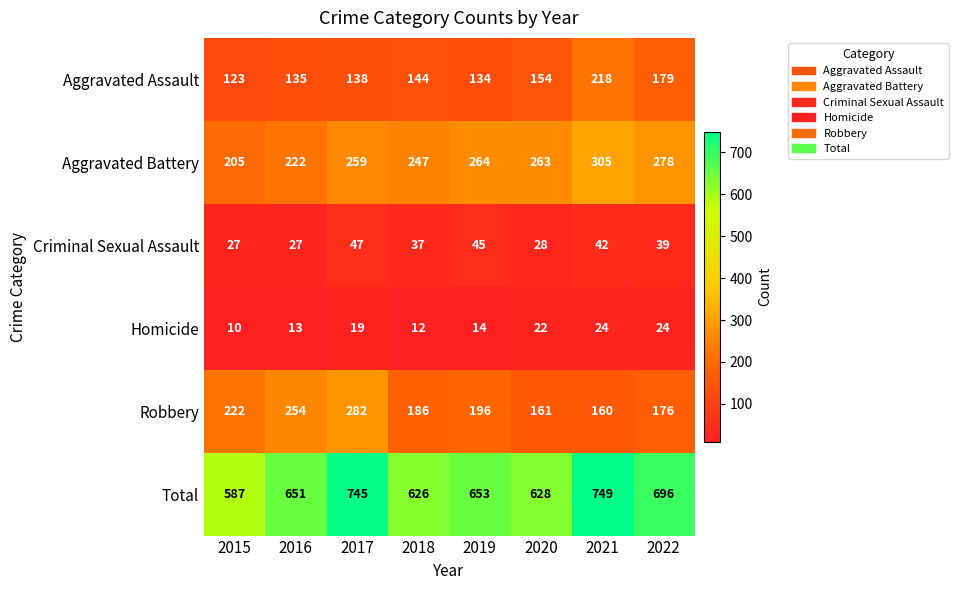

At which category is the sum across all series the highest?

2021